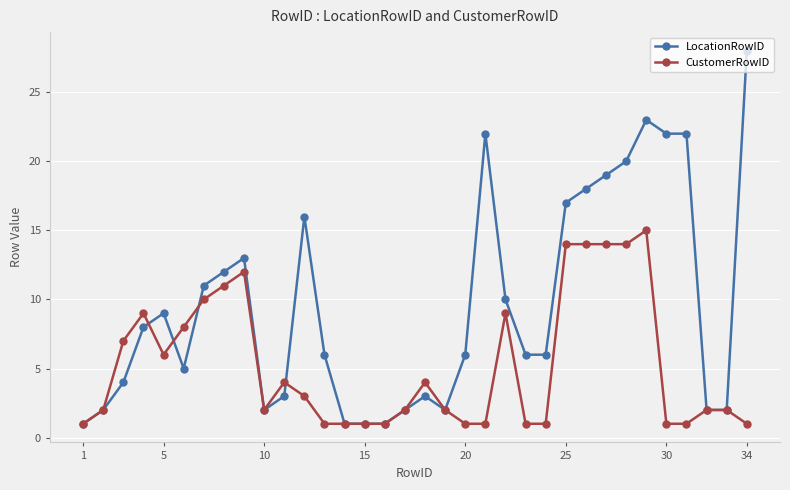

What are all the series names shown in the legend?

LocationRowID, CustomerRowID